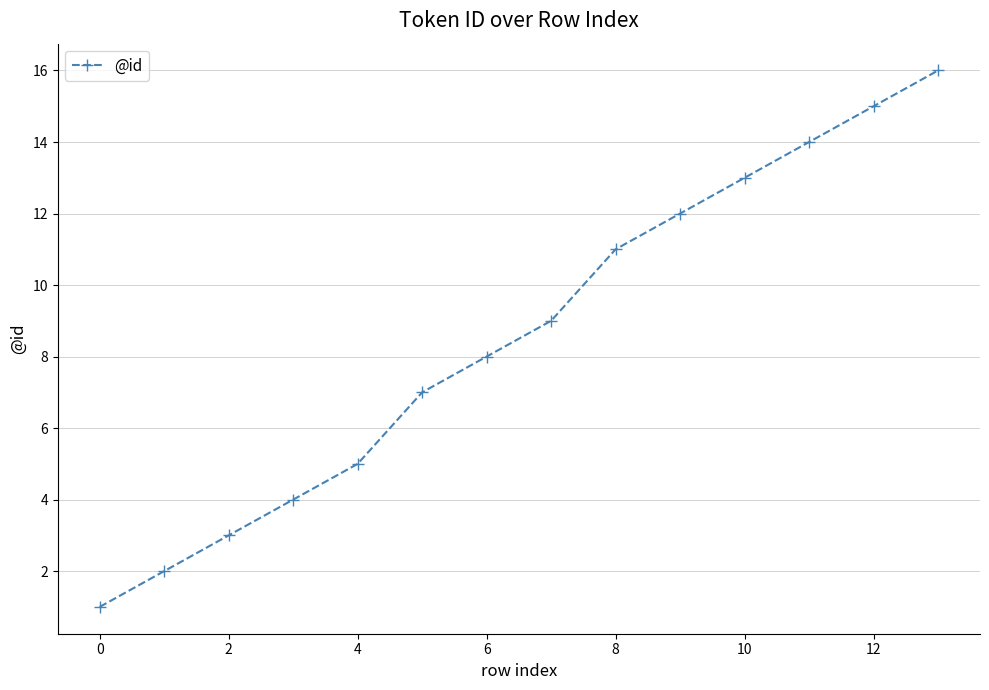

What is the greatest value displayed?

16